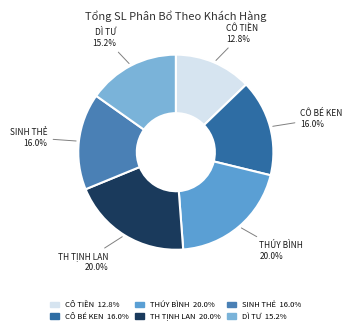

Which category has the smallest portion of the pie?

CÔ TIỀN 12.8%